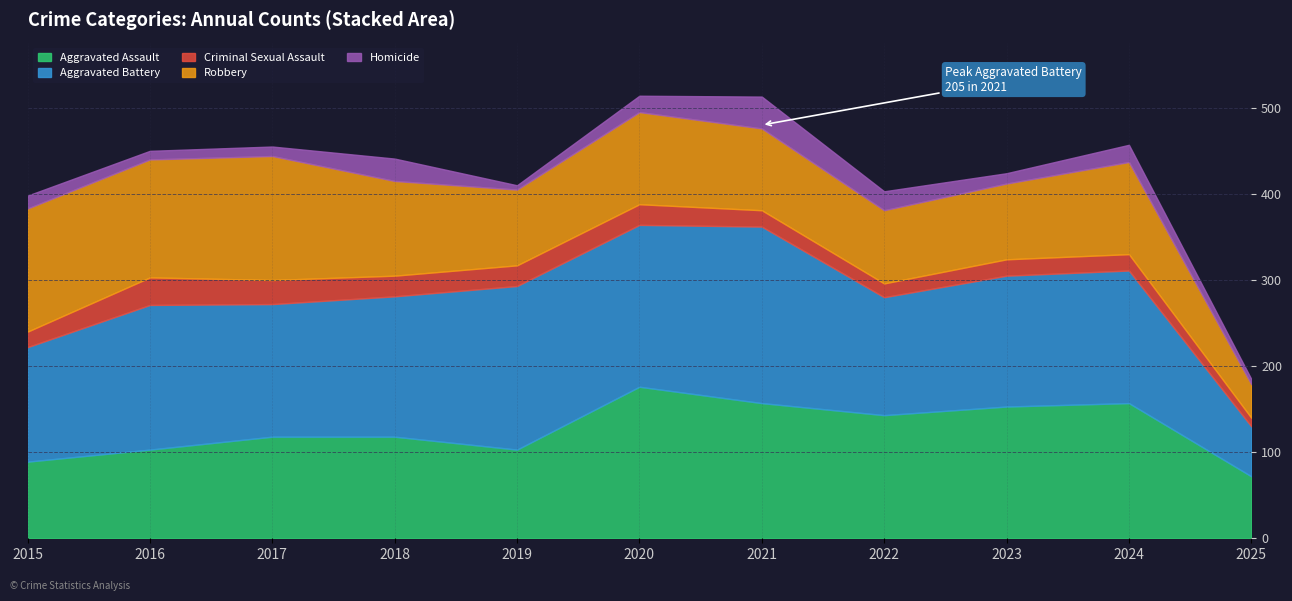

True or false: Aggravated Battery and Robbery intersect in this chart.

True